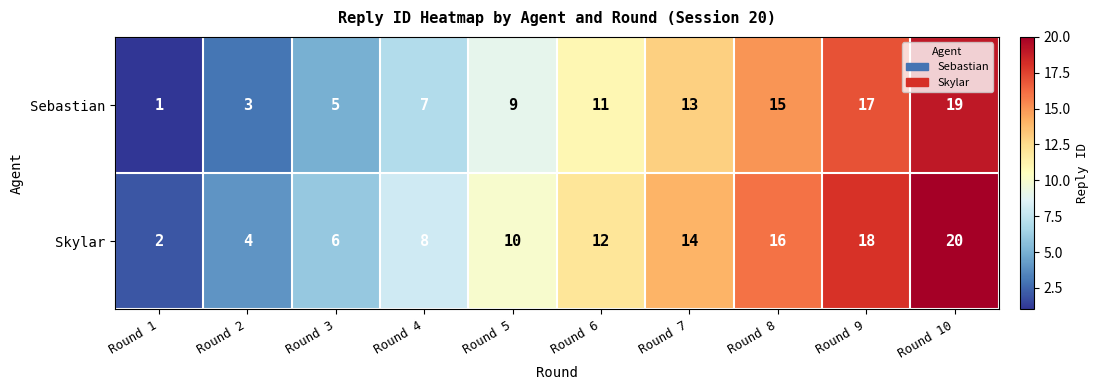

What is the sum of the Sebastian values at Round 9 and Round 2?

20